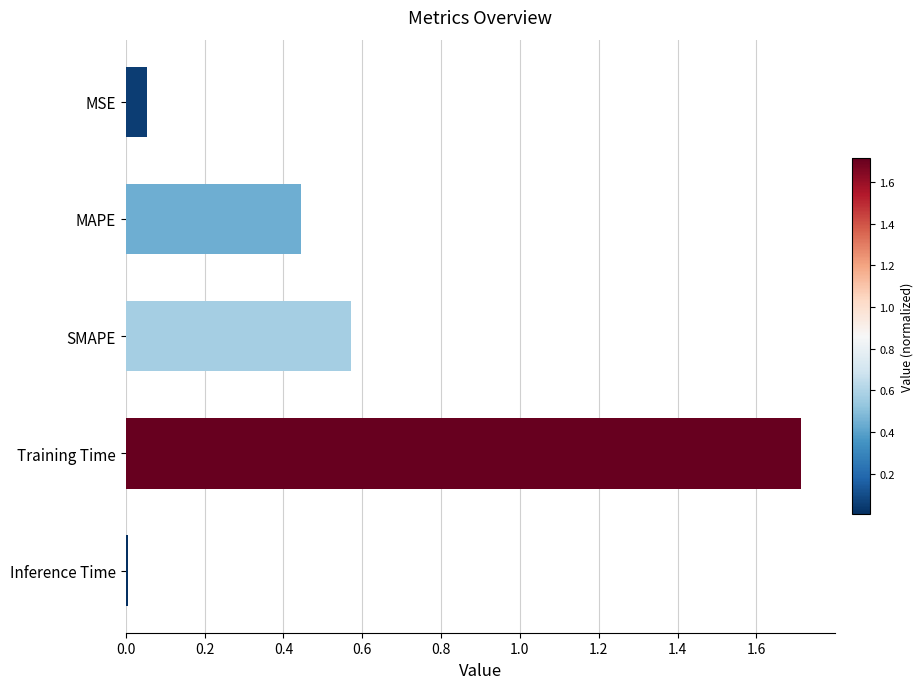

Where is the data nearest to the value 0?

Inference Time